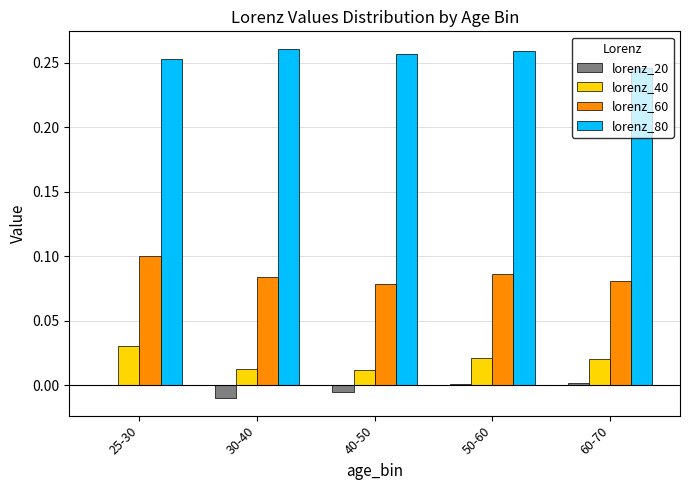

Which series has the largest range (max minus min)?

lorenz_60